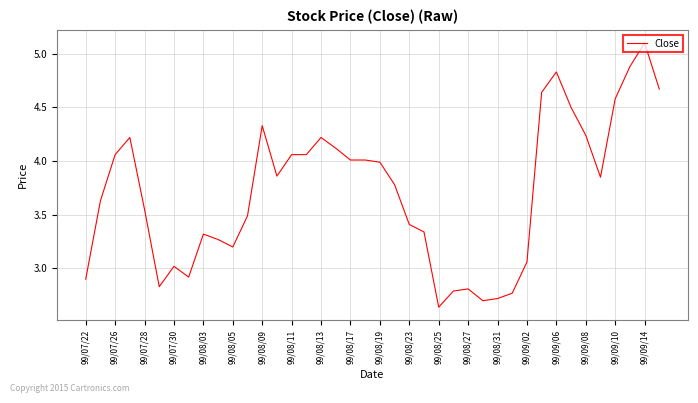

What is the difference between the maximum and minimum values?

2.5